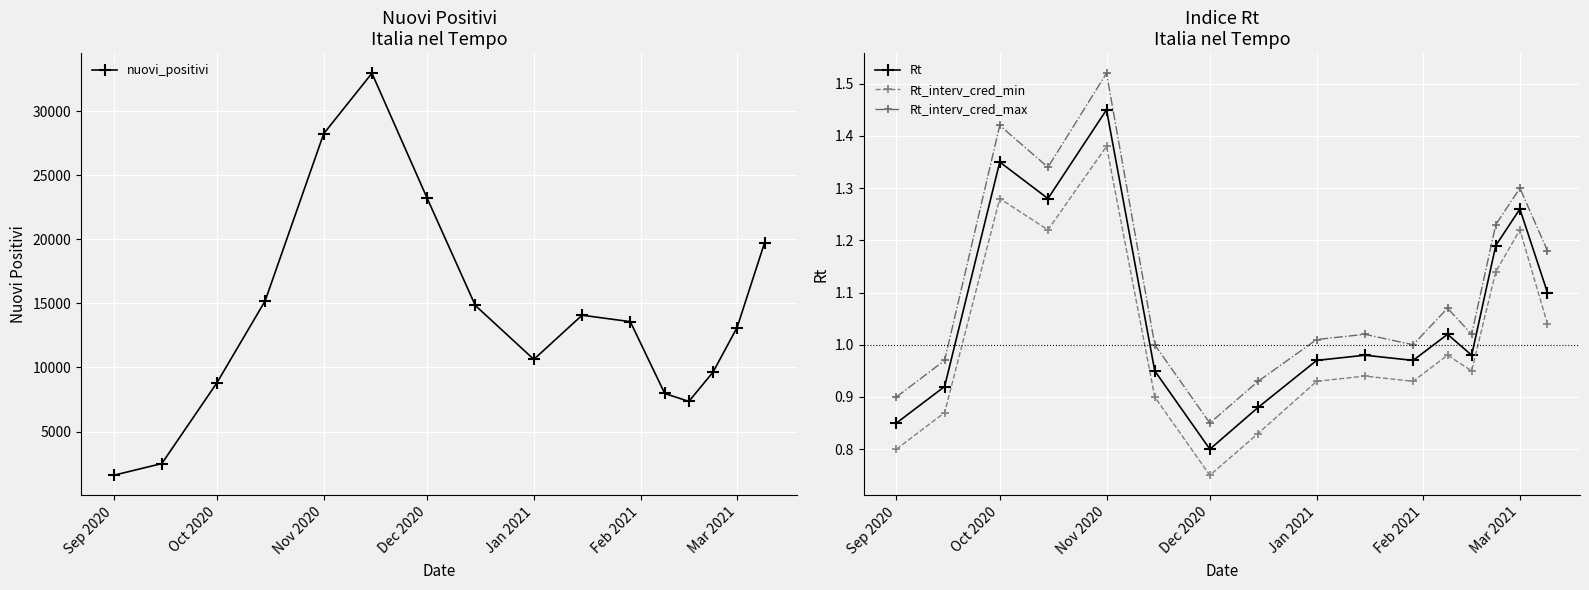

True or false: nuovi_positivi has more than 0 points higher than both neighbors.

True